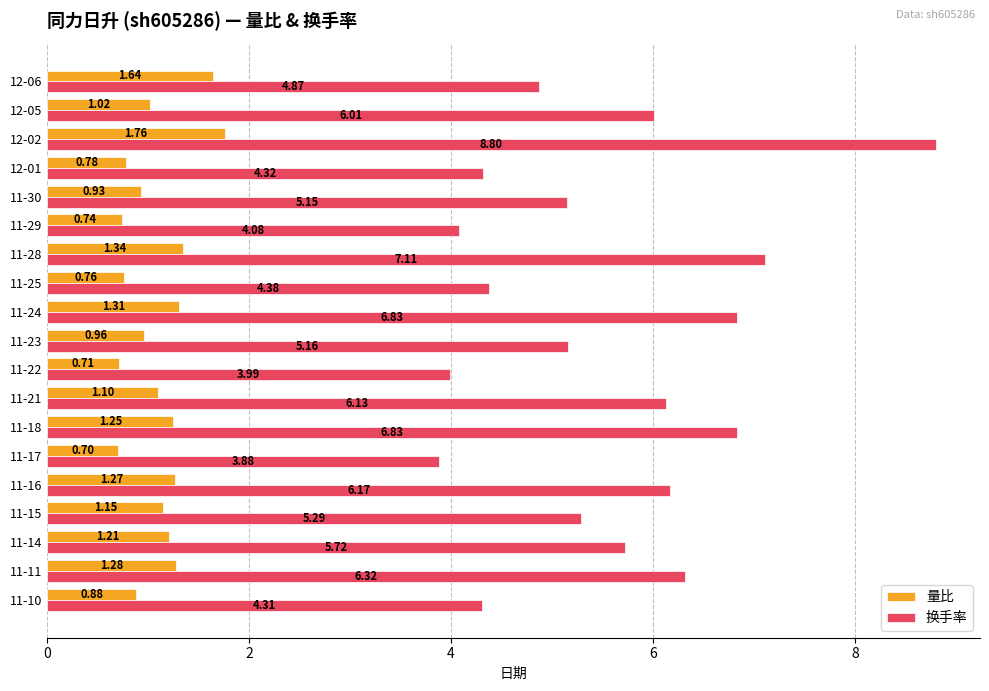

What is the sum of the 量比 values at 11-14 and 11-23?

2.2